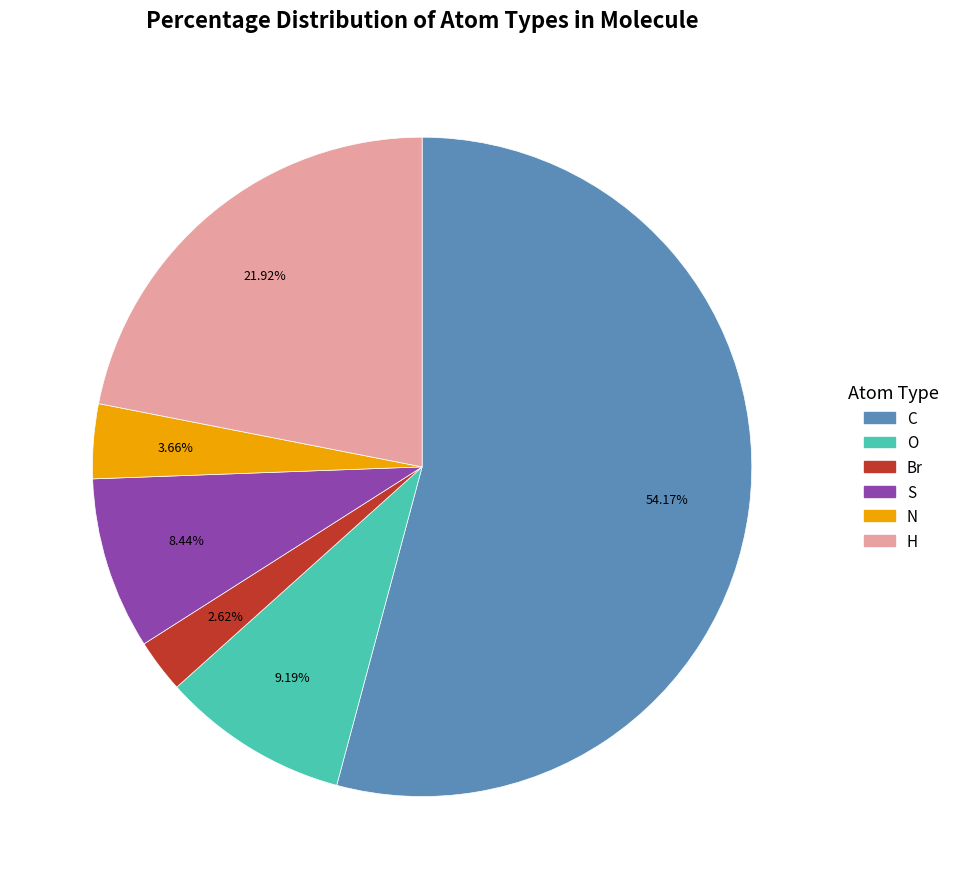

Rank the categories by value from highest to lowest.

C, H, O, S, N, Br